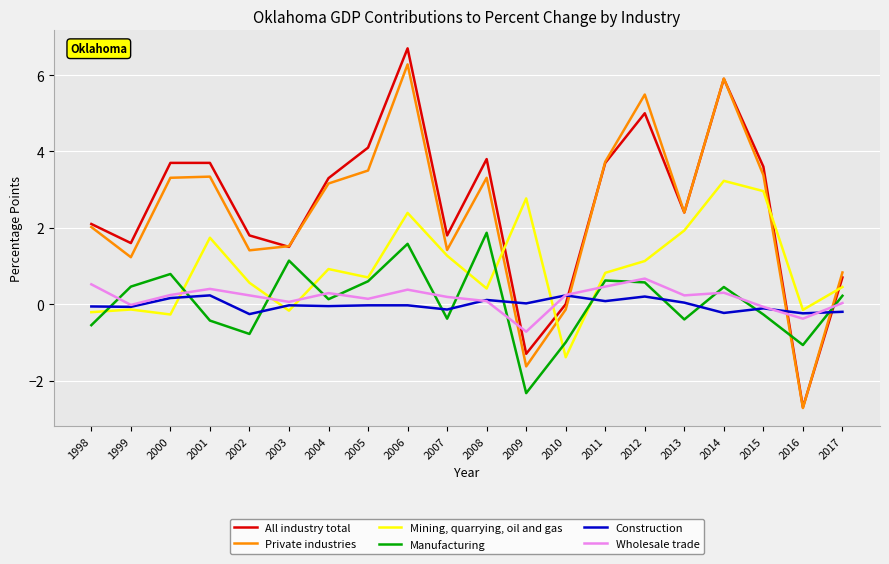

Does the chart display data point markers on the line(s)?

No